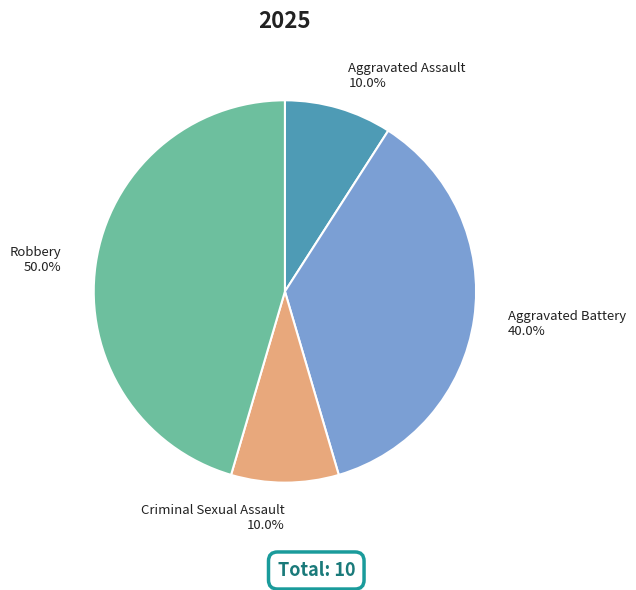

Is Robbery the majority of the pie?

No